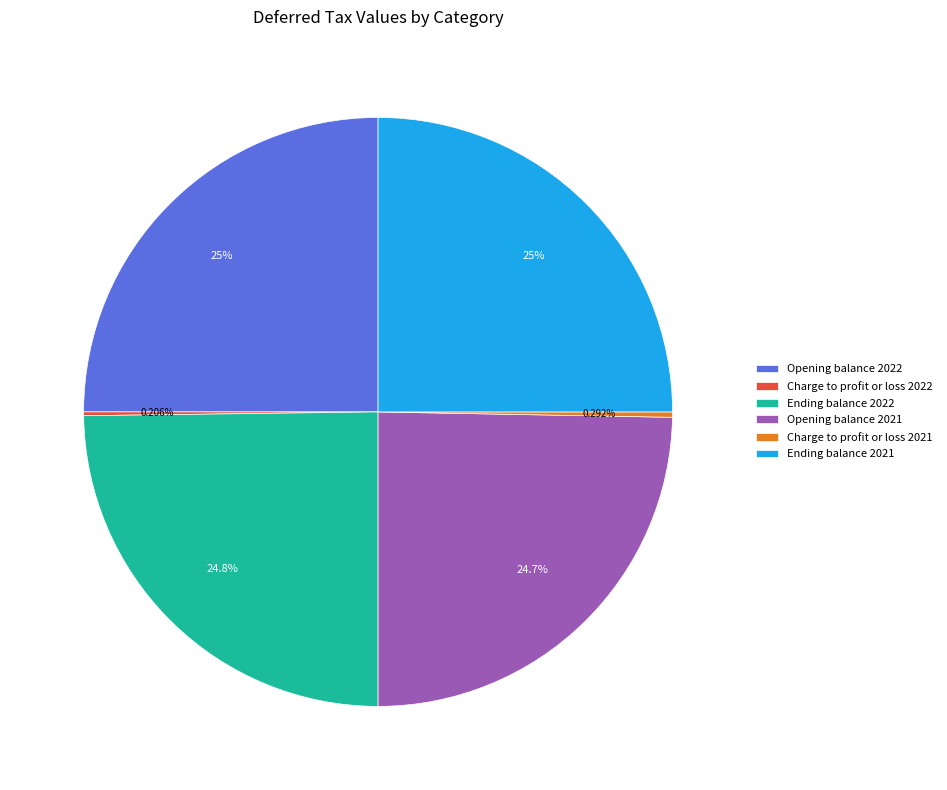

Combined, what portion of the pie is Ending balance 2022 and Opening balance 2022?

49.8%